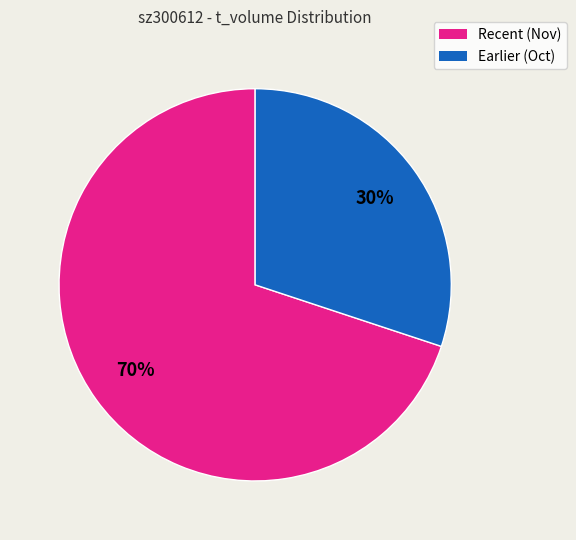

Is there a majority slice in this chart?

Yes